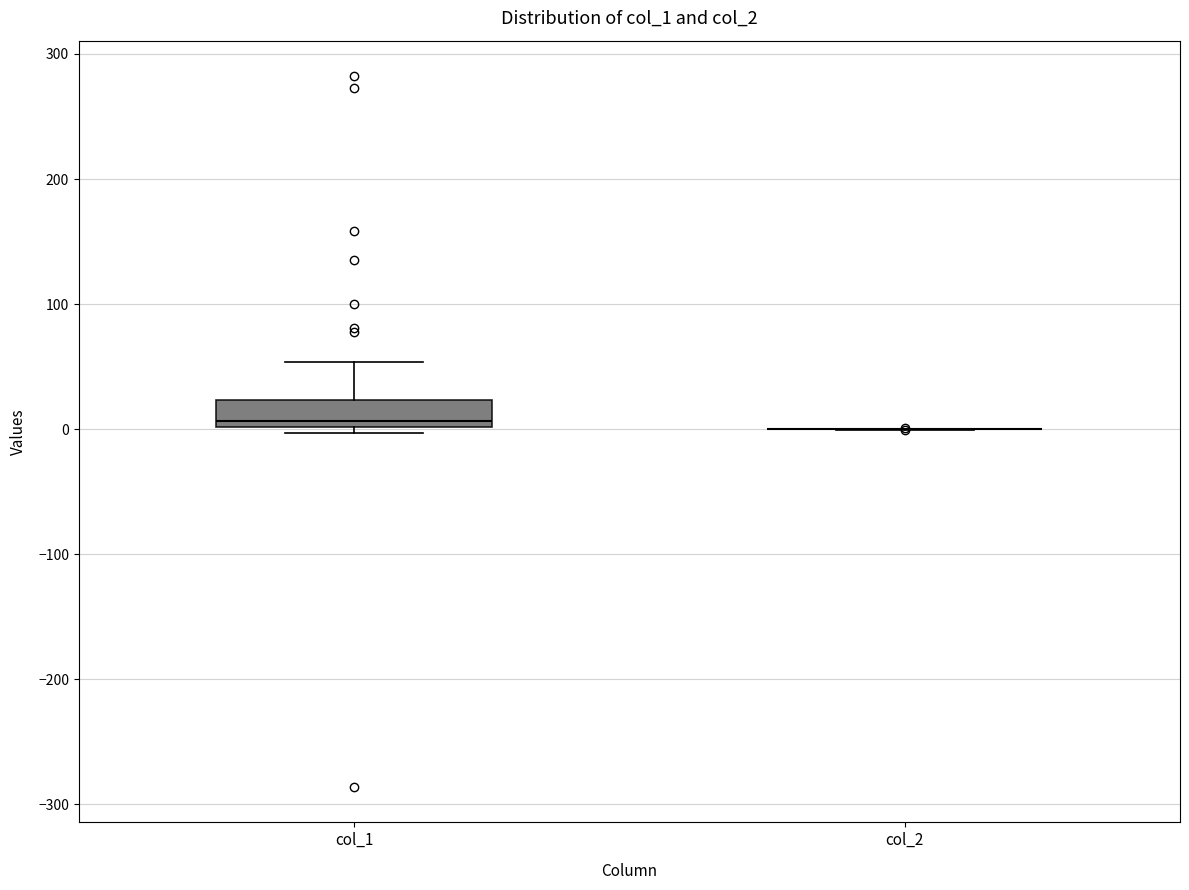

Reading left to right, transcribe this box plot: for each box, give where its median line is, the range the box spans, and where its two whiskers end, as read against the y-axis. The values are not printed on the chart, so give them approximately, as read against the axis.

col_1: median 10, box 0 to 20, whiskers 0 (just below the box's lower edge) to 50
col_2: box collapsed to a line at 0, whiskers 0 to 0